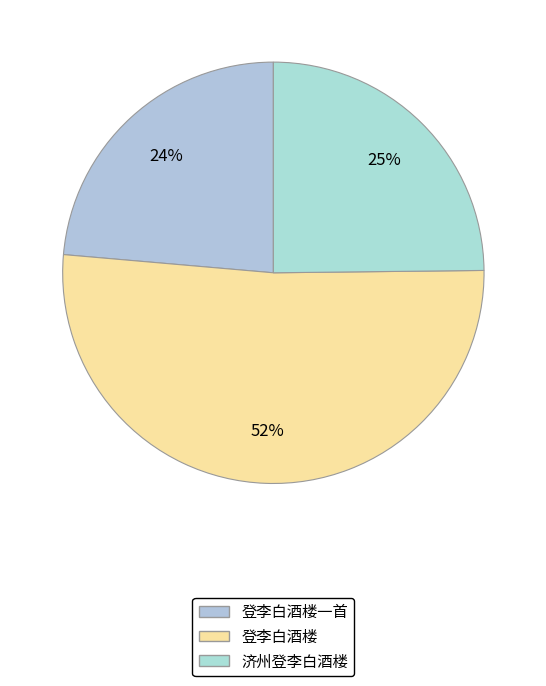

Is there a majority slice in this chart?

Yes